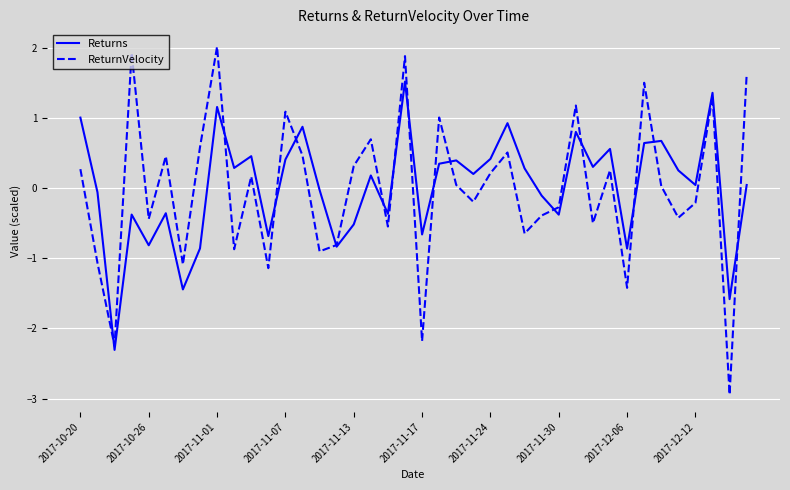

Rank the series by their maximum value, from lowest to highest.

Returns, ReturnVelocity